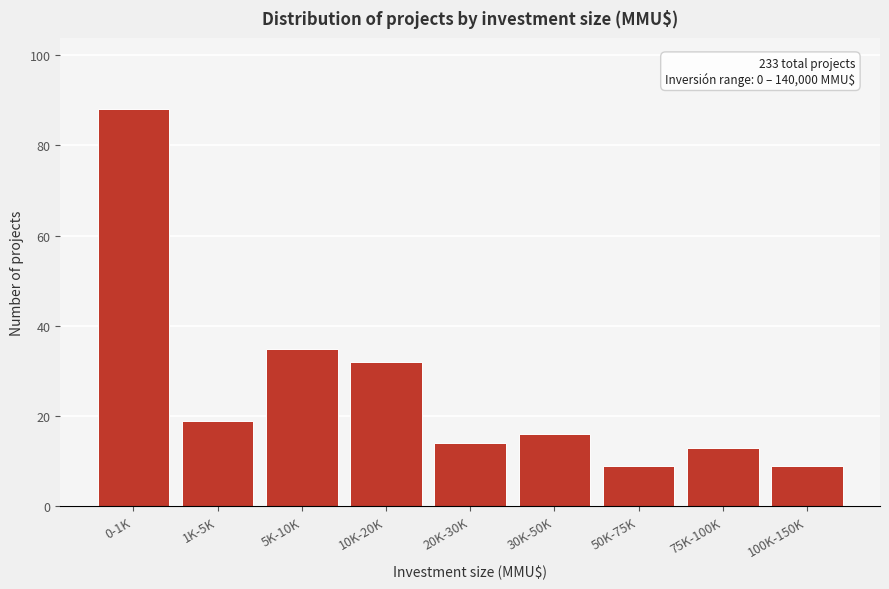

Reading left to right, list all the values displayed in this chart.

0-1K=88	1K-5K=19	5K-10K=35	10K-20K=32	20K-30K=14	30K-50K=16	50K-75K=9	75K-100K=13	100K-150K=9